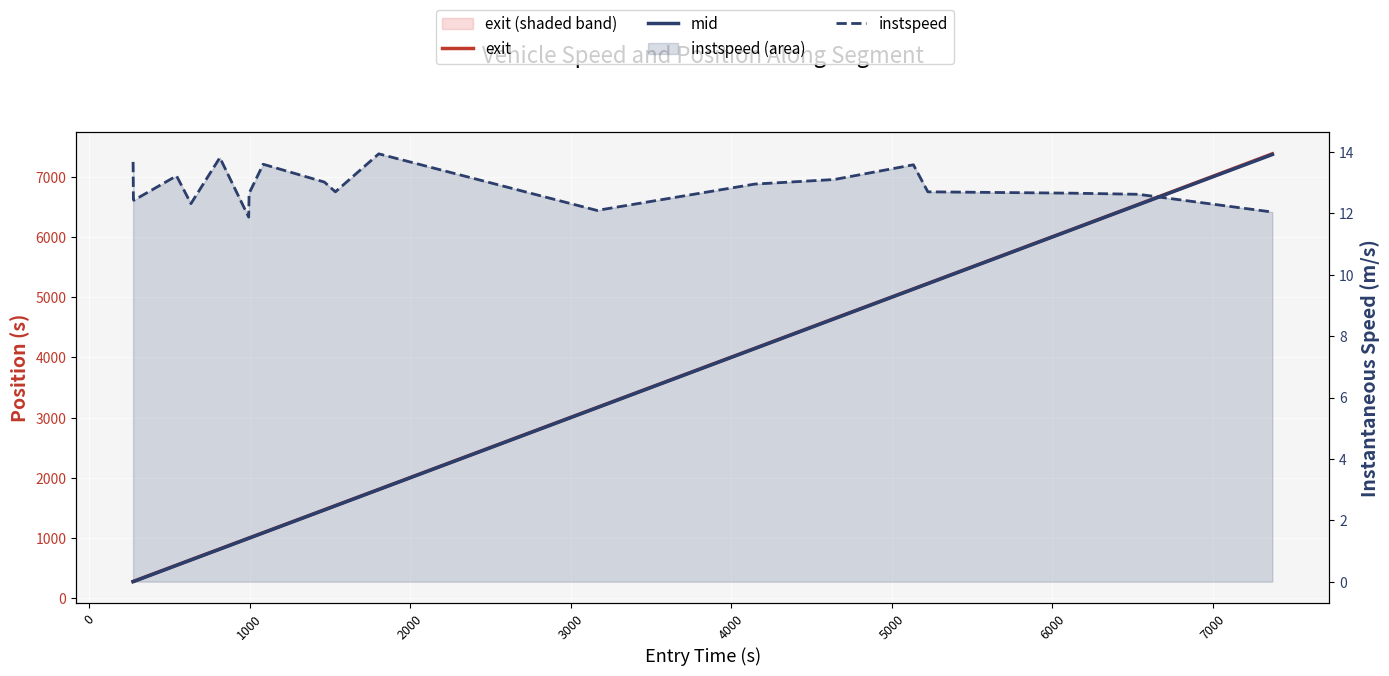

Reading right to left, transcribe all the data shown in this chart.

exit (line): 7383.3	6541.6	6130.3	5230.0	5139.4	4647.9	4151.9	3168.8	1809.2	1539.3	1470.2	1089.4	1001.7	999.8	819.4	639.8	550.2	283.2	281.4	279.2
mid: 7371.6	6537.1	6127.1	5226.6	5136.4	4643.5	4148.6	3165.2	1806.3	1536.1	1467.1	1086.5	998.4	996.5	816.5	636.5	547.1	280.1	278.0	276.2
instspeed: 12.0	12.6	12.7	12.7	13.6	13.1	13.0	12.1	13.9	12.7	13.0	13.6	12.7	11.9	13.8	12.3	13.2	12.4	12.5	13.7